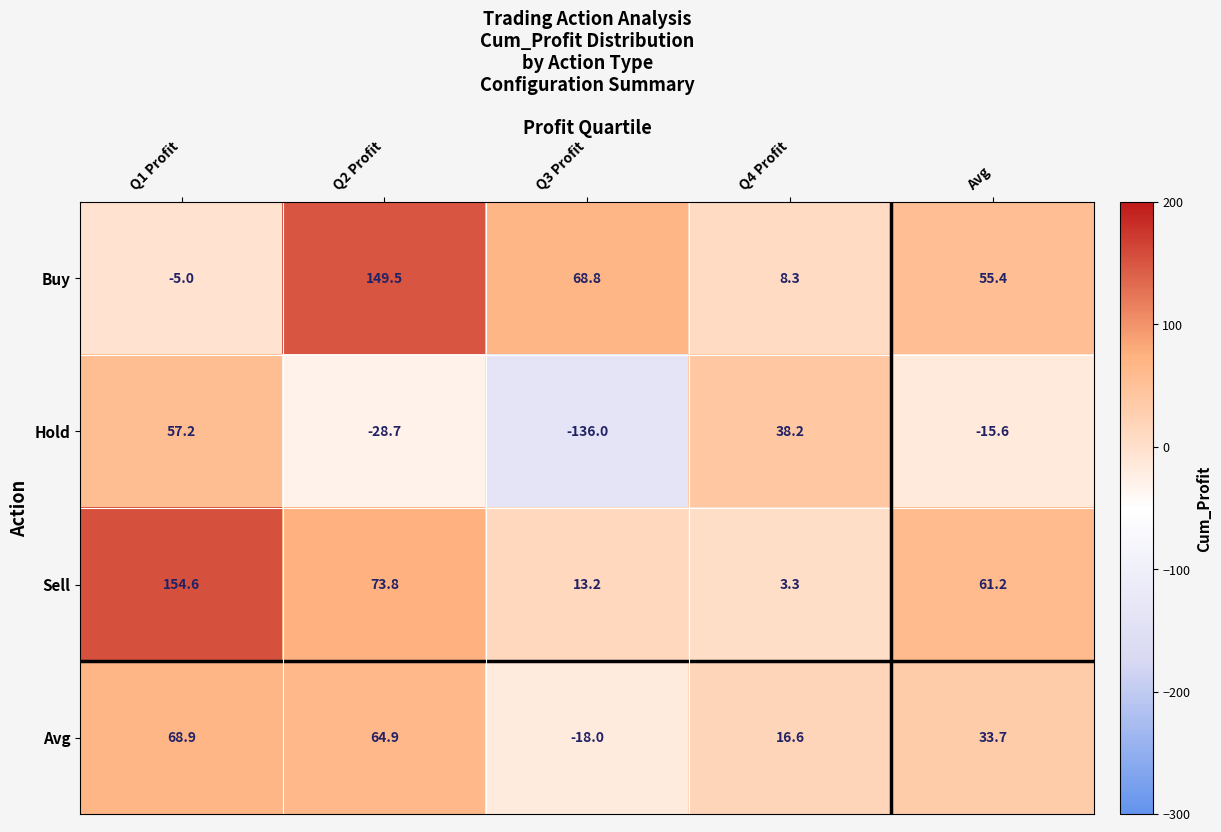

How many distinct data groups are displayed?

4